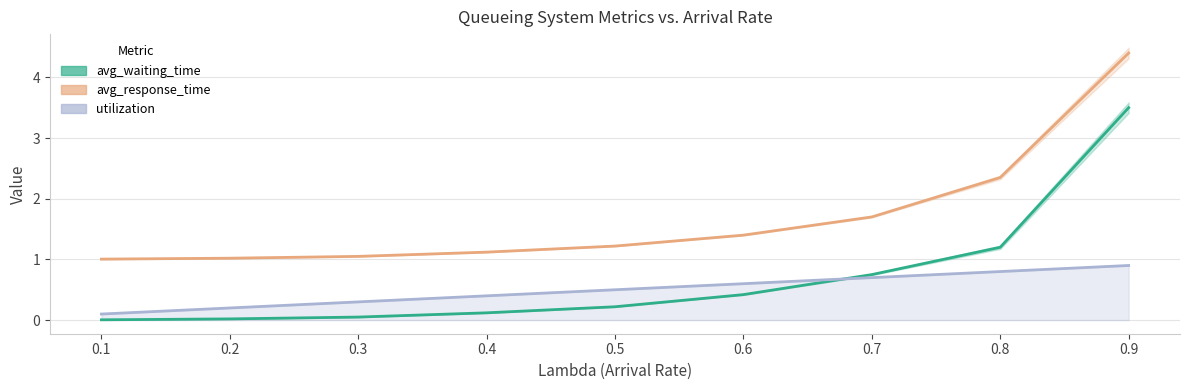

What is the value of the utilization point at the 2nd from the left?

0.2